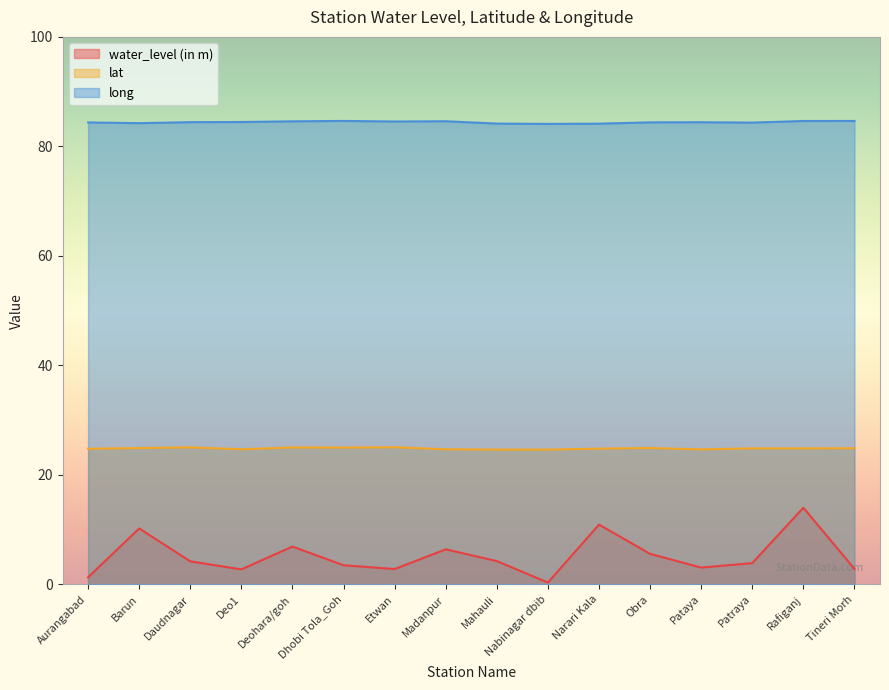

What is the smallest value displayed?

0.3